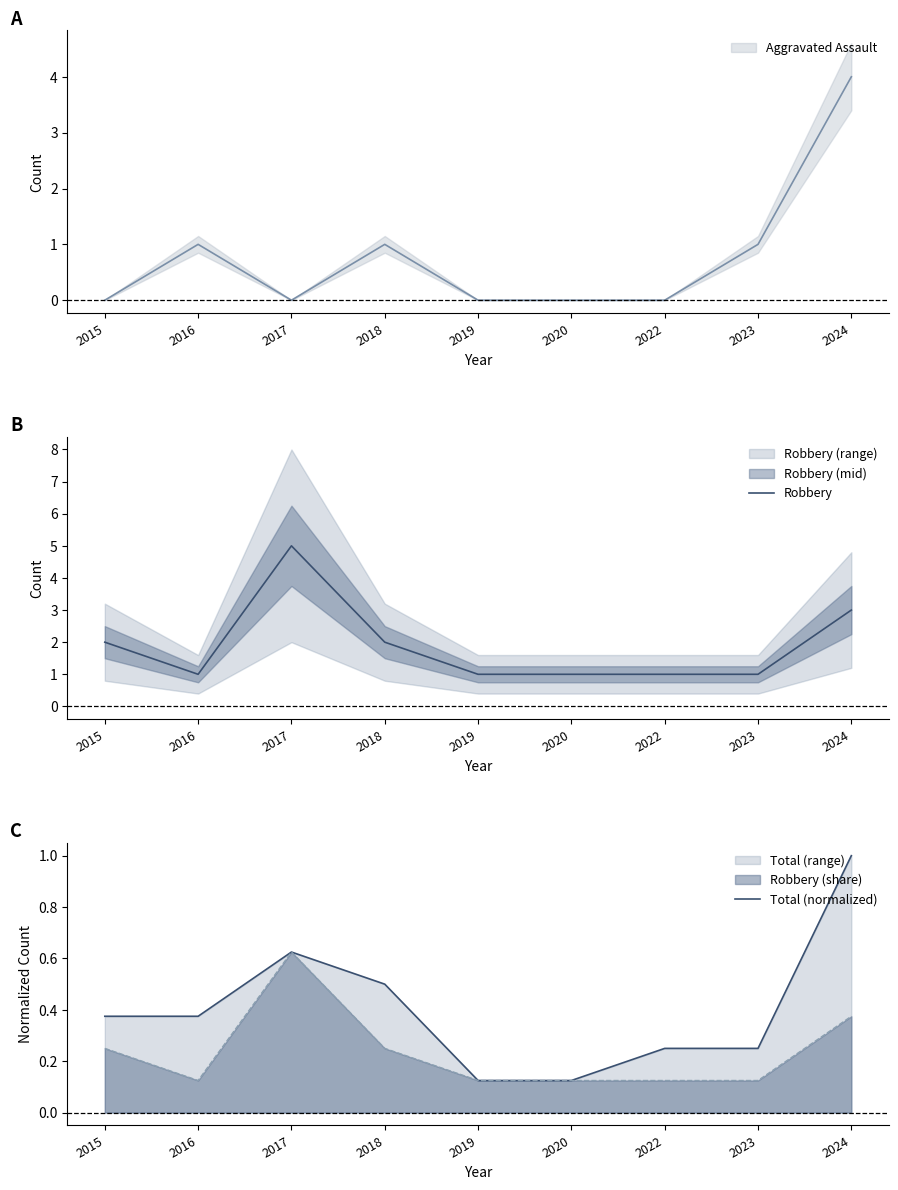

True or false: Robbery and Total (normalized) cross at least once.

False